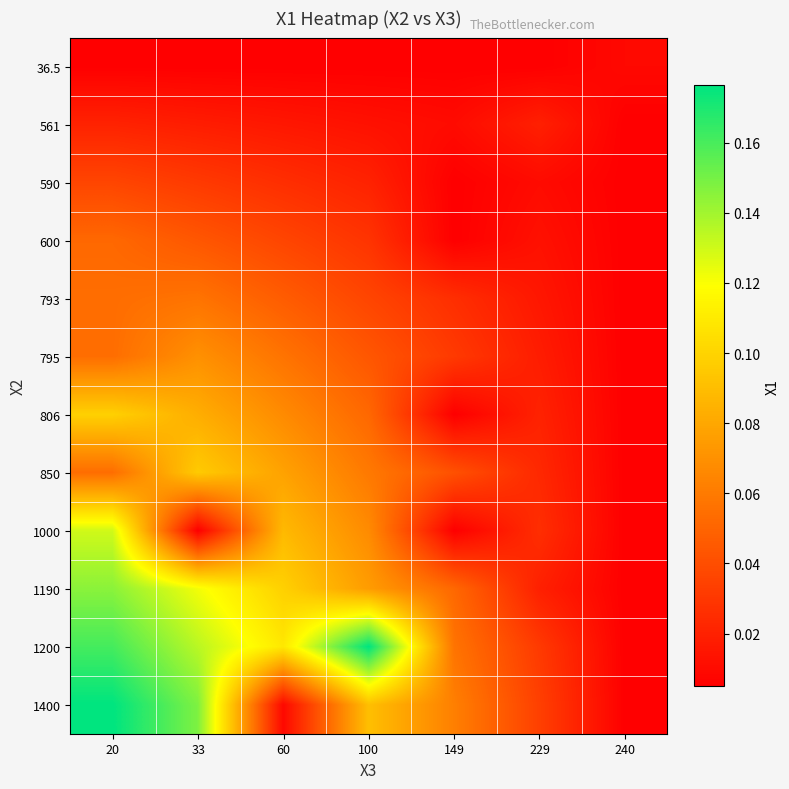

Reading left to right, what are all the values shown in this chart?

36.5: 20=0.0	33=0.0	60=0.0	100=0.0	149=0.0	229=0.0	240=0.0
561: 20=0.0	33=0.0	60=0.0	100=0.0	149=0.0	229=0.0	240=0.0
590: 20=0.0	33=0.0	60=0.0	100=0.0	149=0.0	229=0.0	240=0.0
600: 20=0.1	33=0.0	60=0.0	100=0.0	149=0.0	229=0.0	240=0.0
793: 20=0.1	33=0.1	60=0.0	100=0.0	149=0.0	229=0.0	240=0.0
795: 20=0.1	33=0.1	60=0.1	100=0.0	149=0.0	229=0.0	240=0.0
806: 20=0.1	33=0.1	60=0.1	100=0.1	149=0.0	229=0.0	240=0.0
850: 20=0.1	33=0.1	60=0.1	100=0.1	149=0.0	229=0.0	240=0.0
1000: 20=0.1	33=0.0	60=0.1	100=0.1	149=0.0	229=0.0	240=0.0
1190: 20=0.1	33=0.1	60=0.1	100=0.1	149=0.1	229=0.0	240=0.0
1200: 20=0.2	33=0.1	60=0.1	100=0.2	149=0.1	229=0.0	240=0.0
1400: 20=0.2	33=0.1	60=0.0	100=0.1	149=0.1	229=0.0	240=0.0